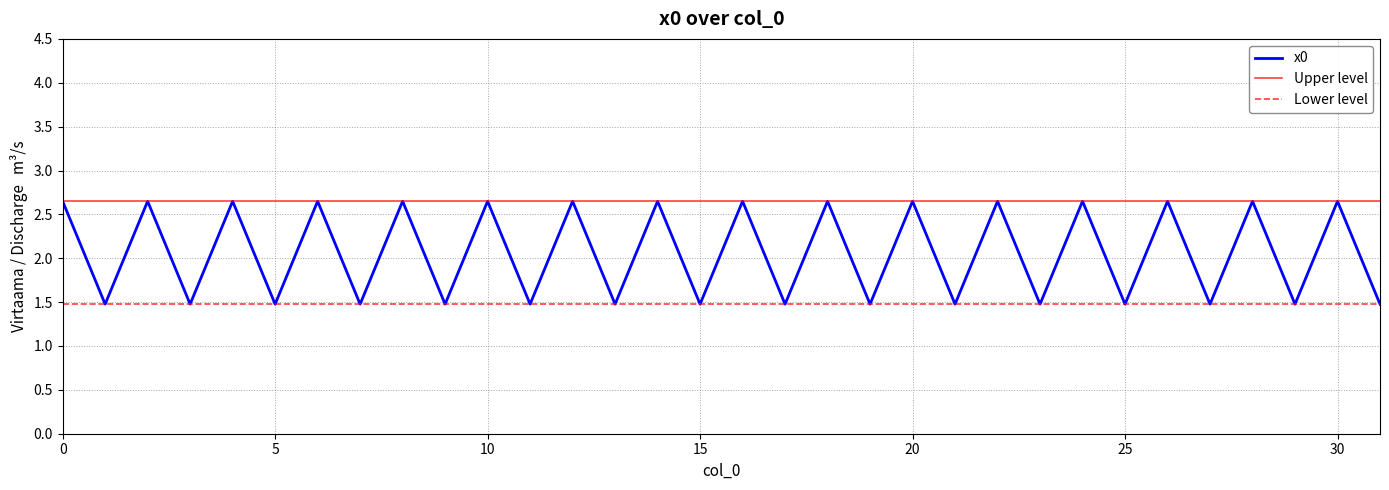

What is the greatest value displayed?

2.6